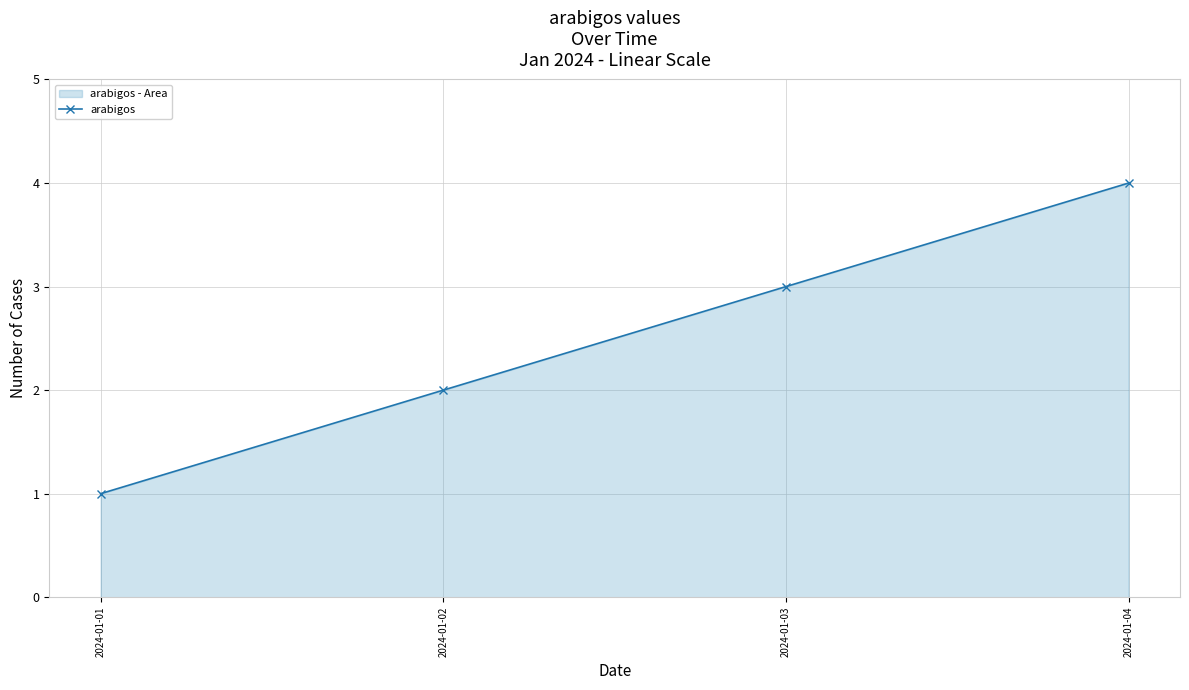

Rank the categories by value from lowest to highest.

2024-01-01, 2024-01-02, 2024-01-03, 2024-01-04